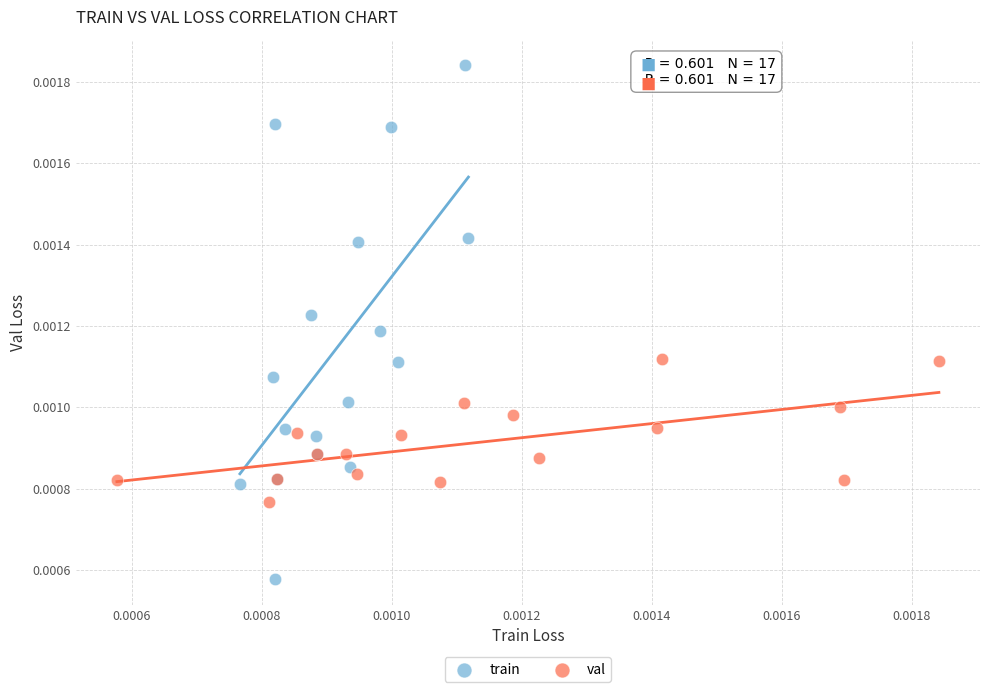

Which series contains the highest Y value?

train